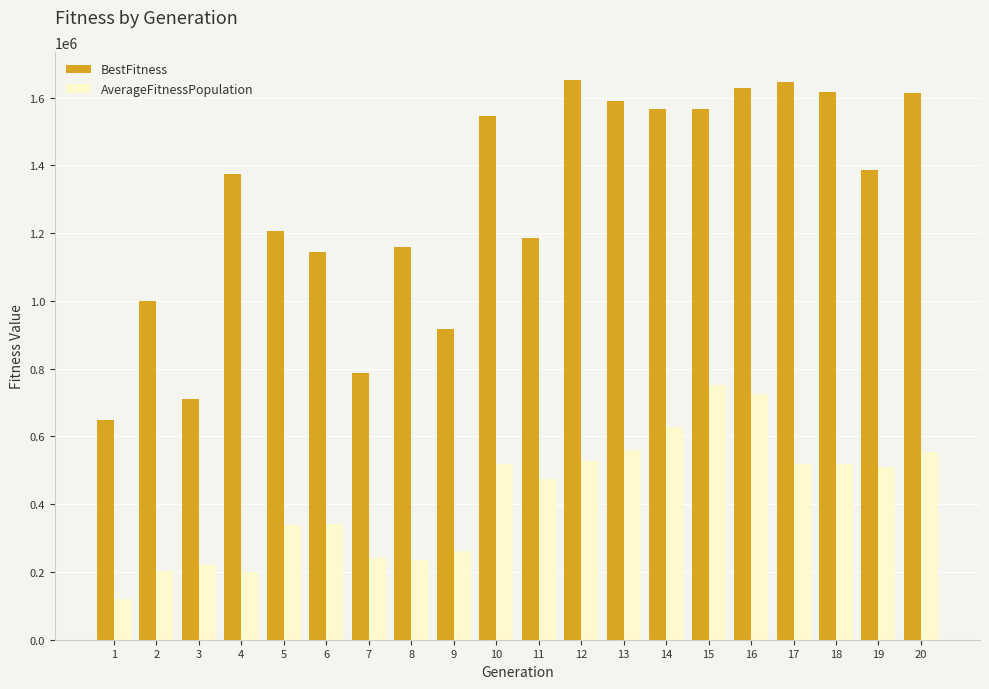

How many data points does each series have?

20